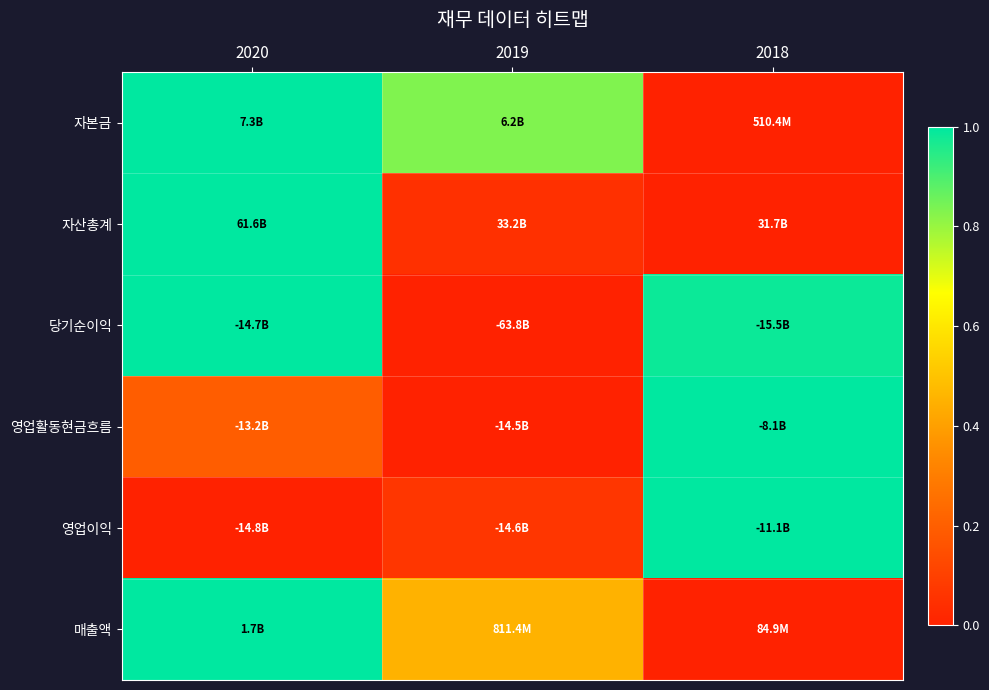

Which label corresponds to the largest value in the chart?

2020